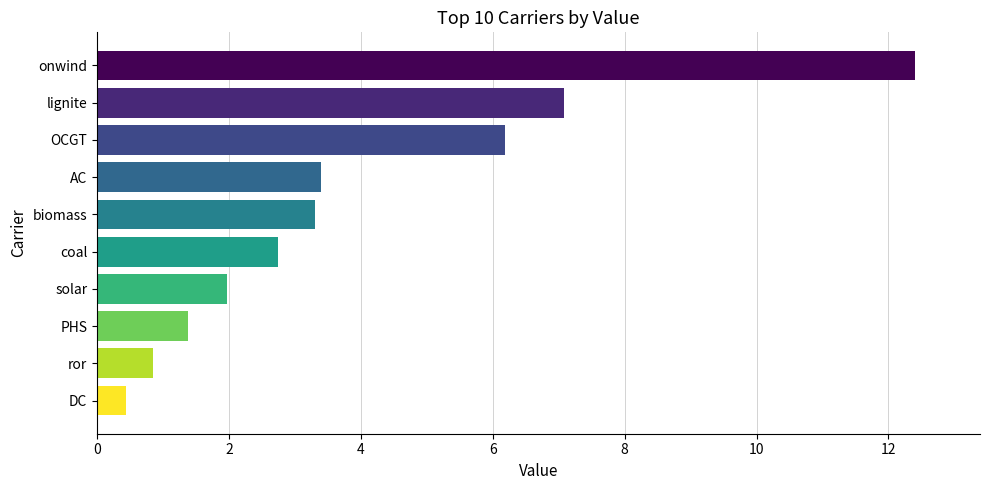

Reading top to bottom, list all the values displayed in this chart.

12.4	7.1	6.2	3.4	3.3	2.8	2.0	1.4	0.9	0.4